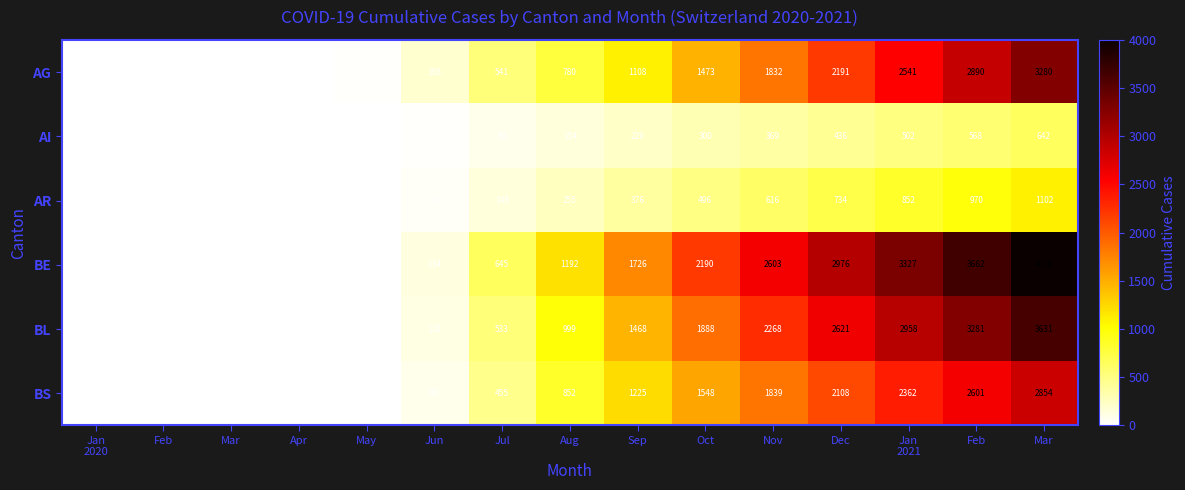

Which series has the largest range (max minus min)?

BE